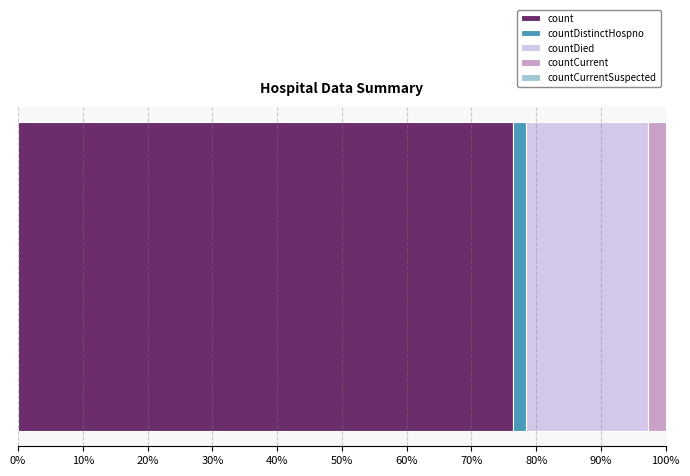

What is the minimum value for count?

76.4